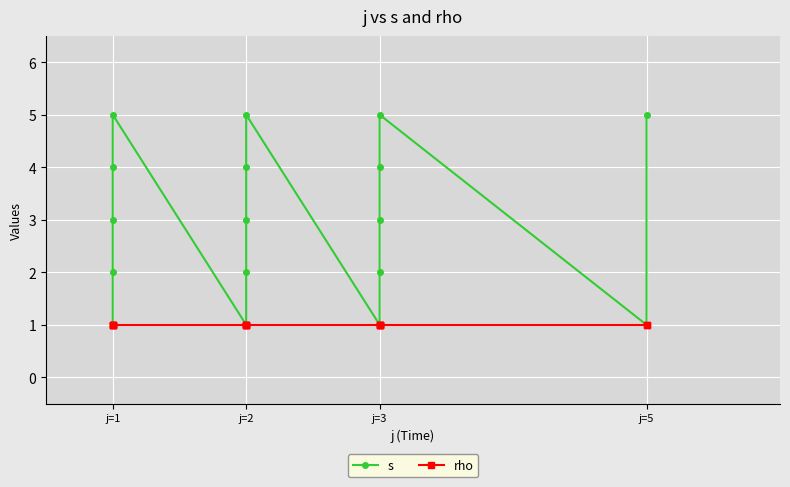

How many interior local valleys does the s series have?

3